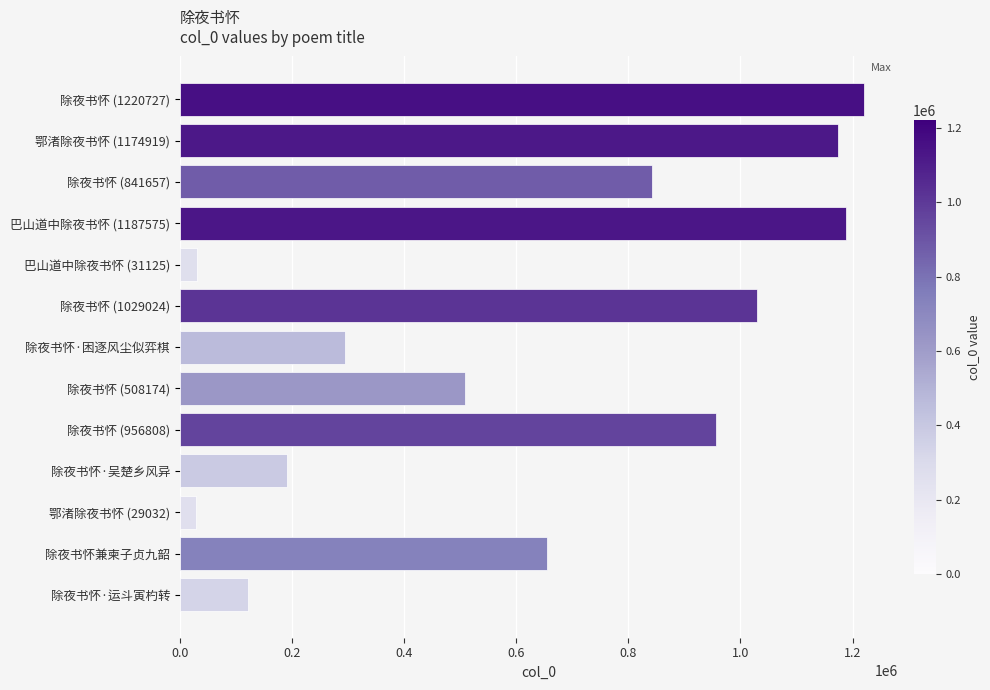

At which category does the chart reach its peak across all series?

除夜书怀 (1220727)